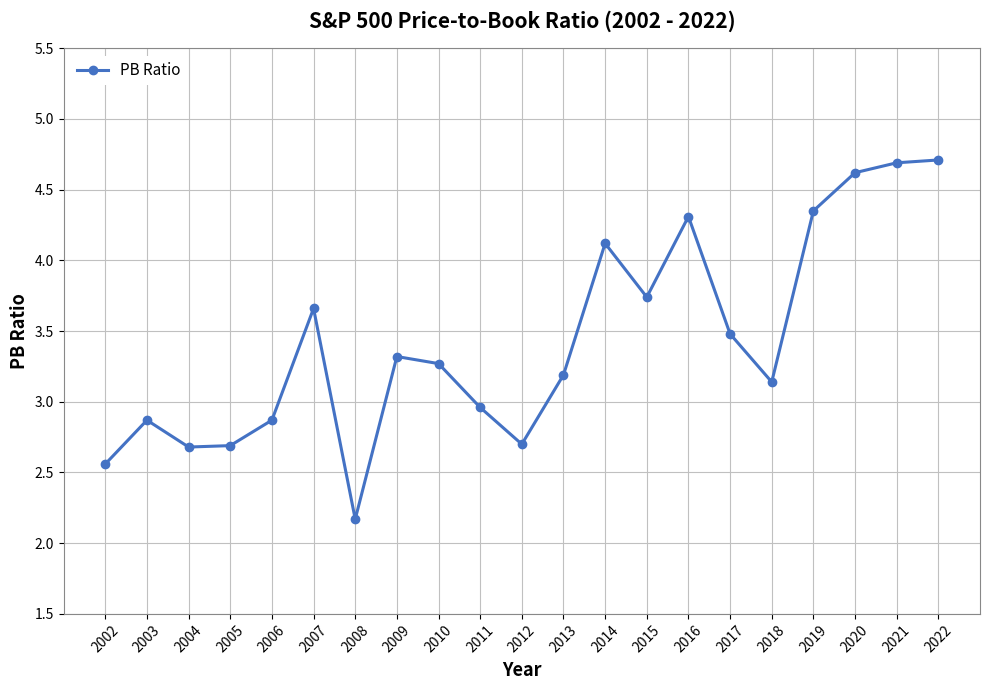

True or false: there are more than 1 points higher than both neighbors.

True